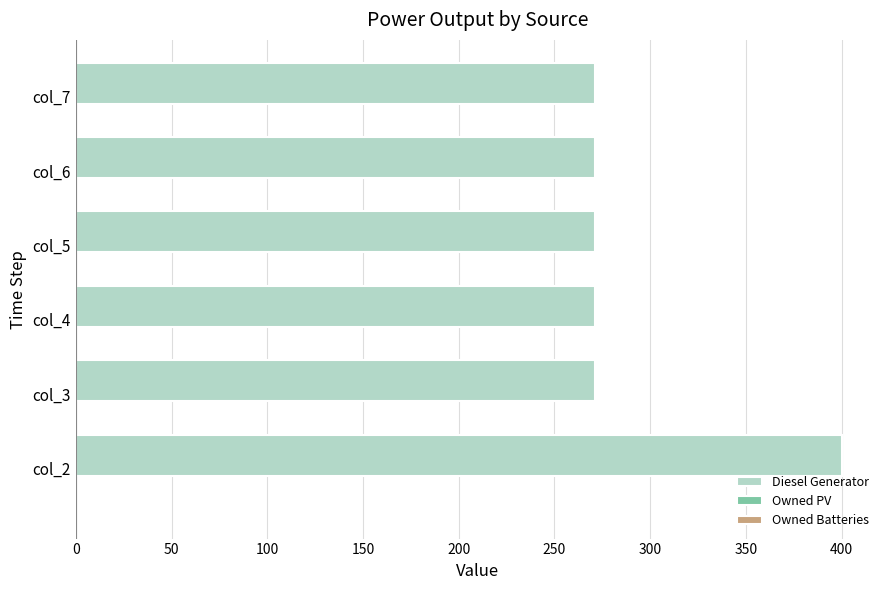

Is it true that the value at col_6 is 271?

True